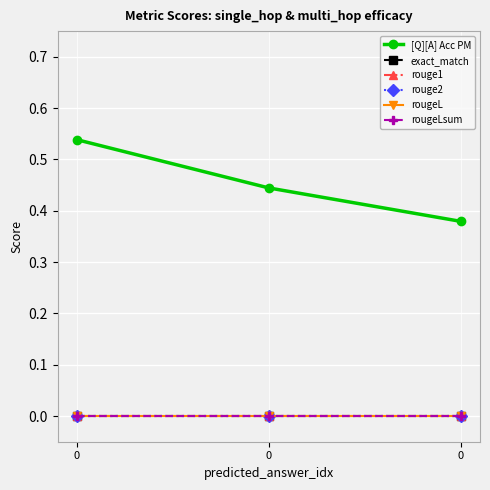

Reading right to left, extract all data points from this chart.

[Q][A] Acc PM: 0=0.4	0=0.4	0=0.5
exact_match: 0=0.0	0=0.0	0=0.0
rouge1: 0=0.0	0=0.0	0=0.0
rouge2: 0=0.0	0=0.0	0=0.0
rougeL: 0=0.0	0=0.0	0=0.0
rougeLsum: 0=0.0	0=0.0	0=0.0